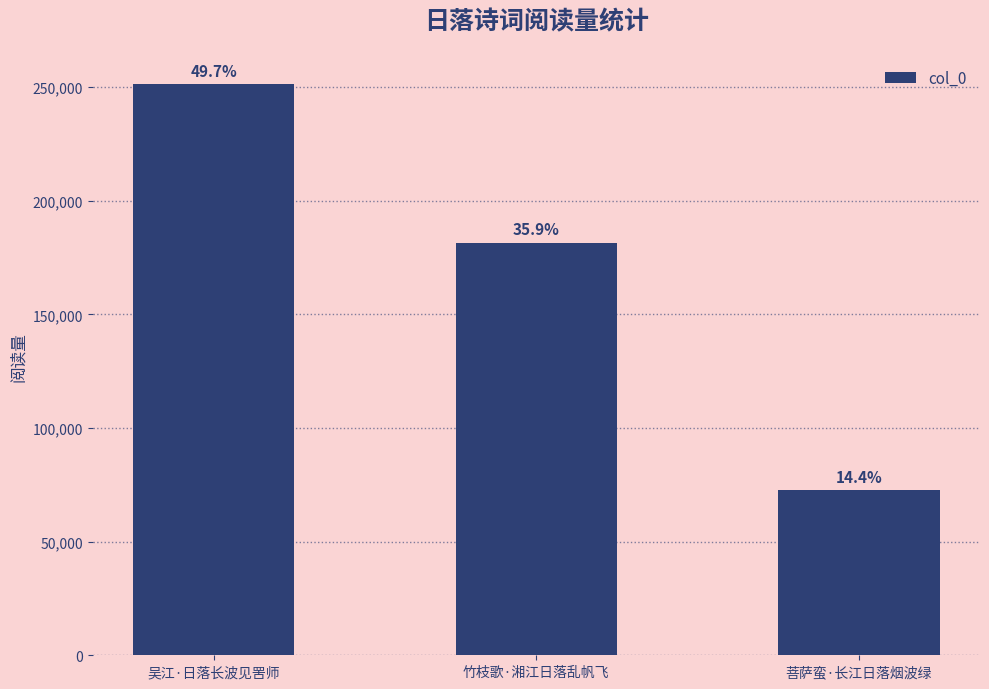

List the labels in order of value, largest first.

吴江·日落长波见罟师, 竹枝歌·湘江日落乱帆飞, 菩萨蛮·长江日落烟波绿